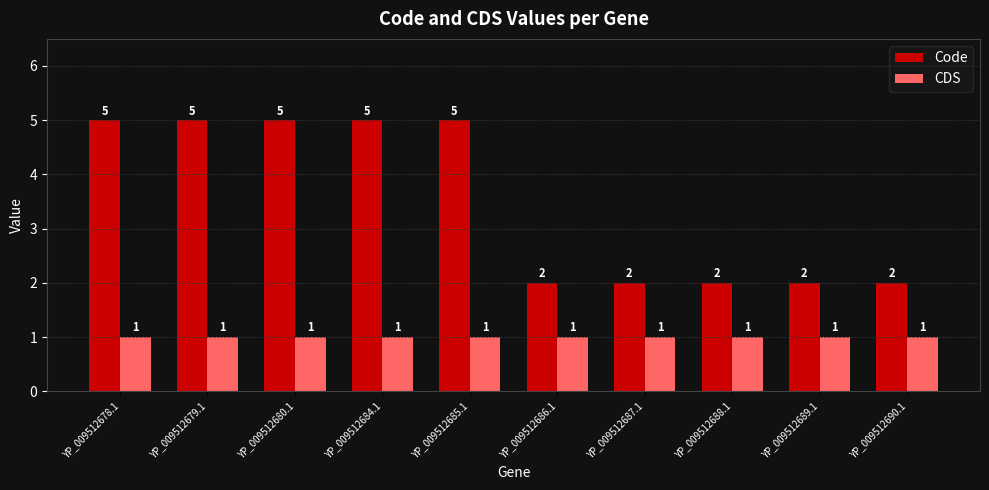

What is the total value across all series at YP_009512689.1?

3